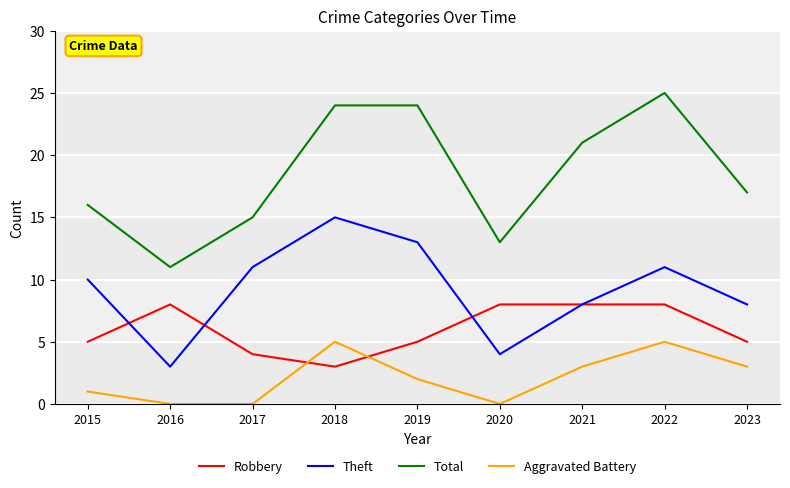

Read the Aggravated Battery value at 2023.

3